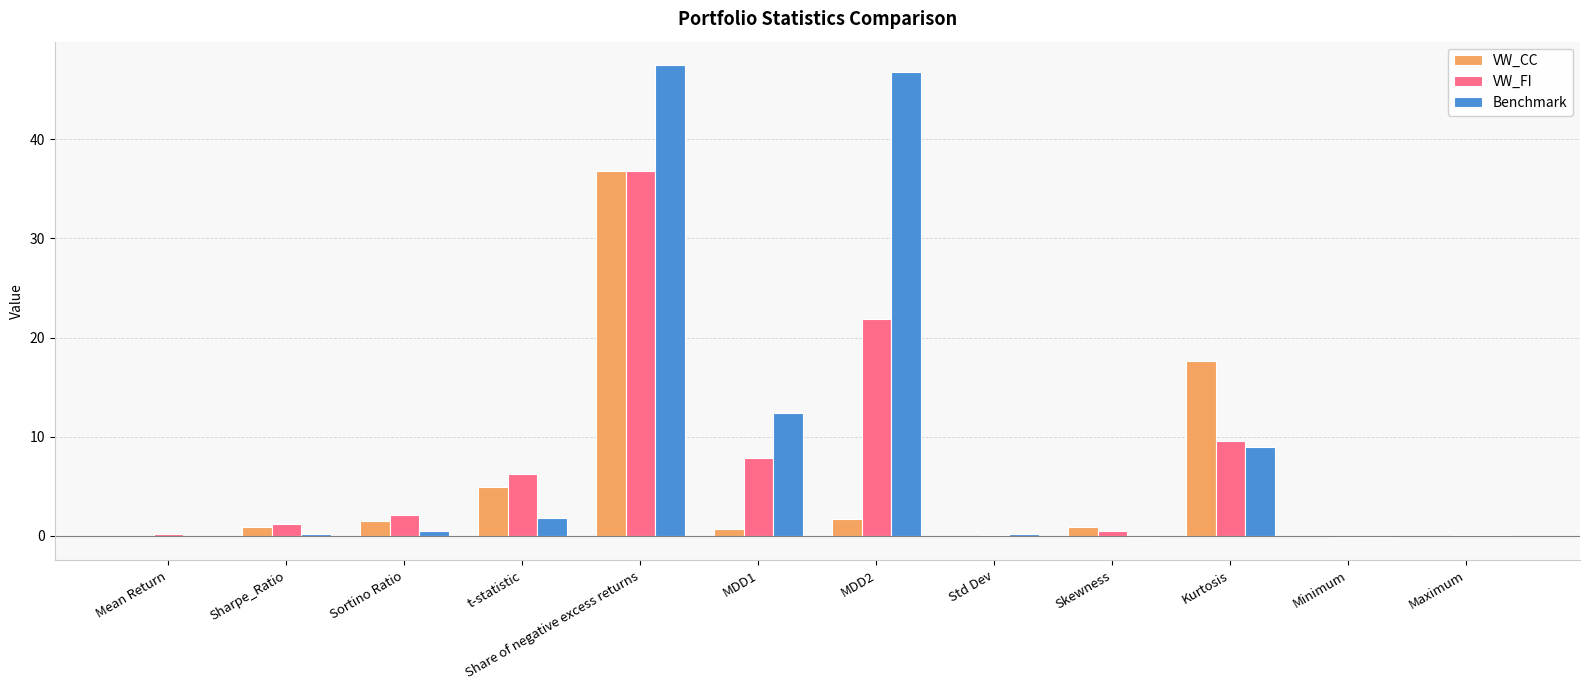

Where is Benchmark nearest to the value 23?

MDD1